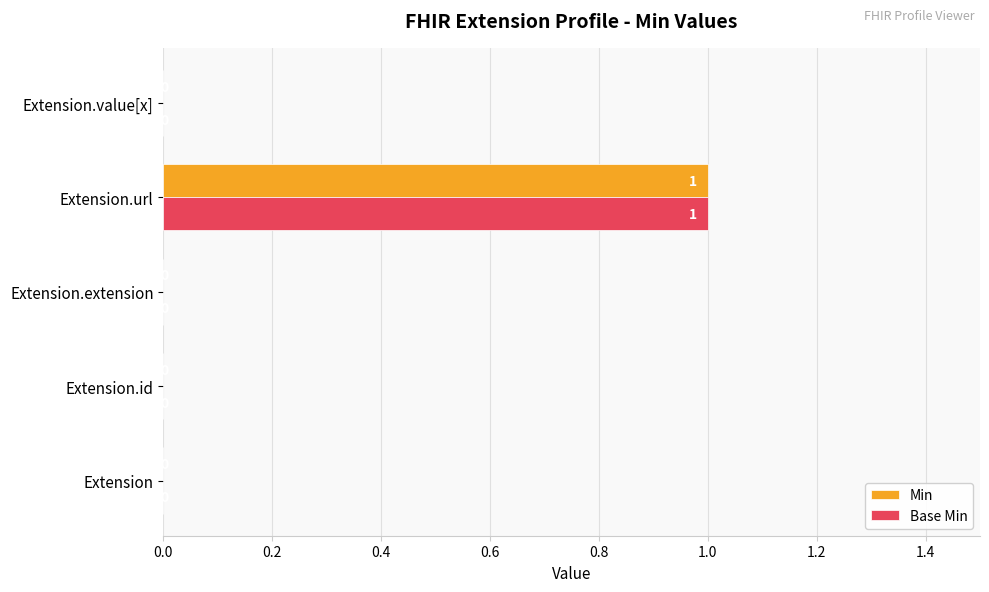

What is the sum of all Base Min values?

1